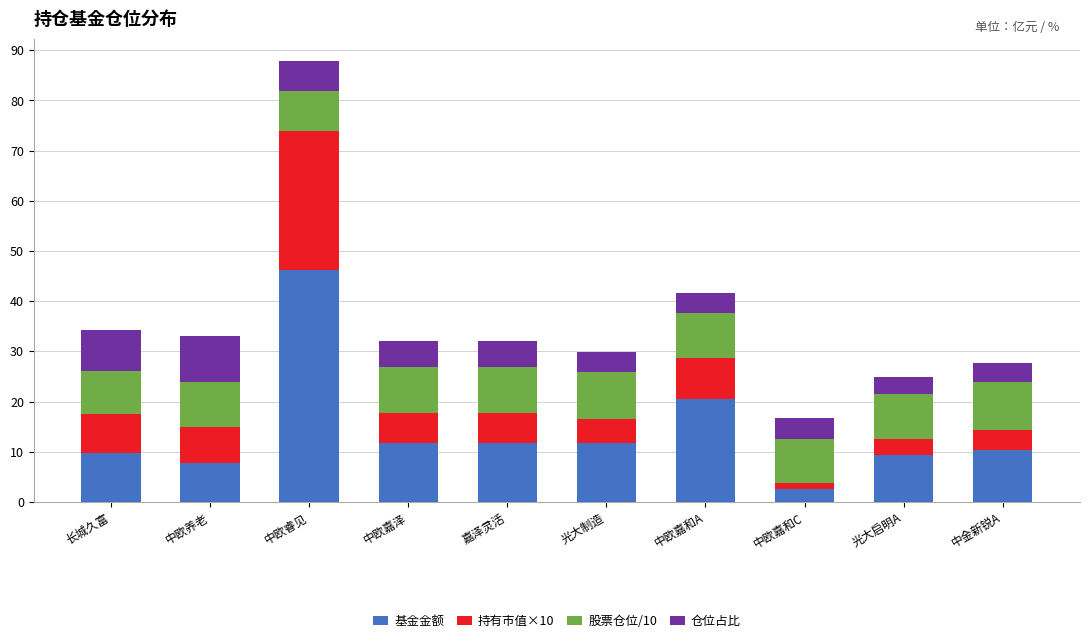

What is the total value across all series at 光大启明A?

24.9